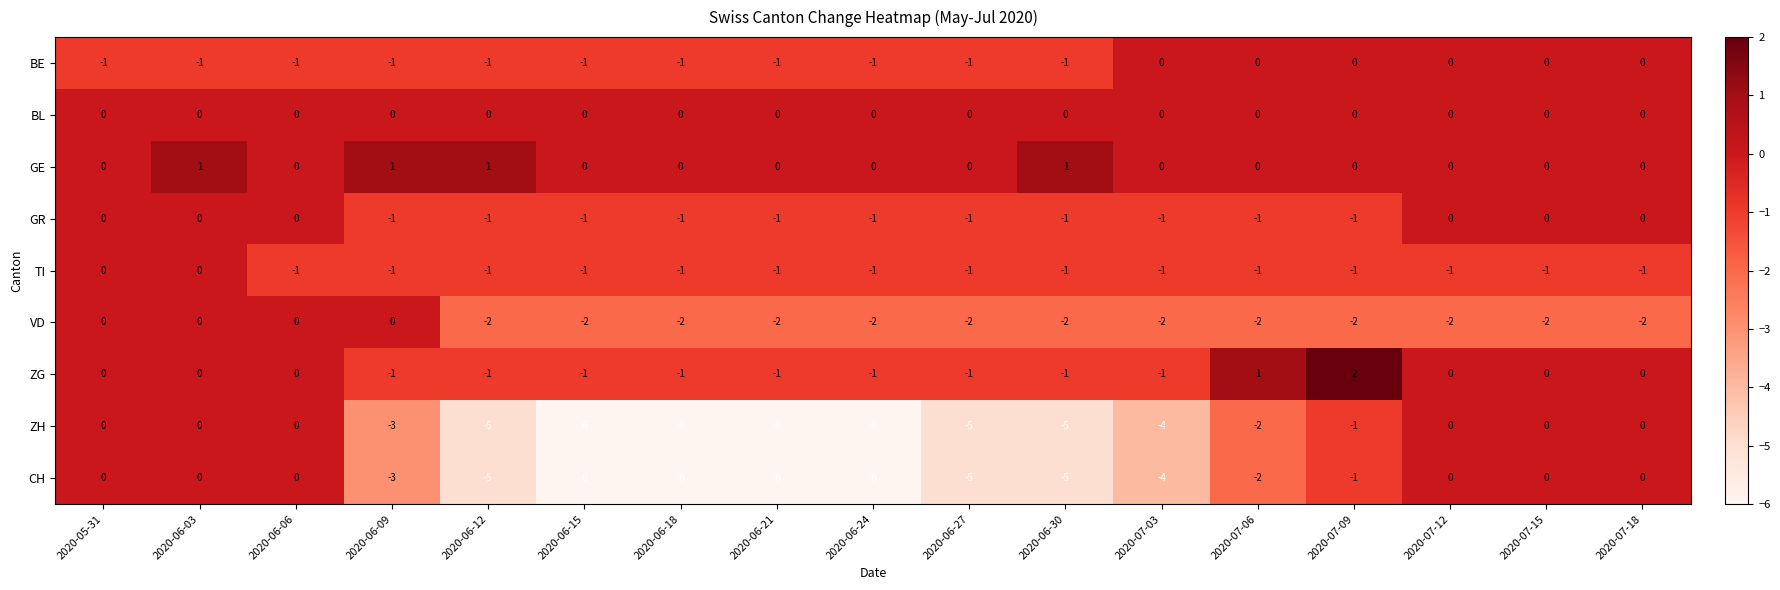

Where is ZH nearest to the value -3?

2020-06-09